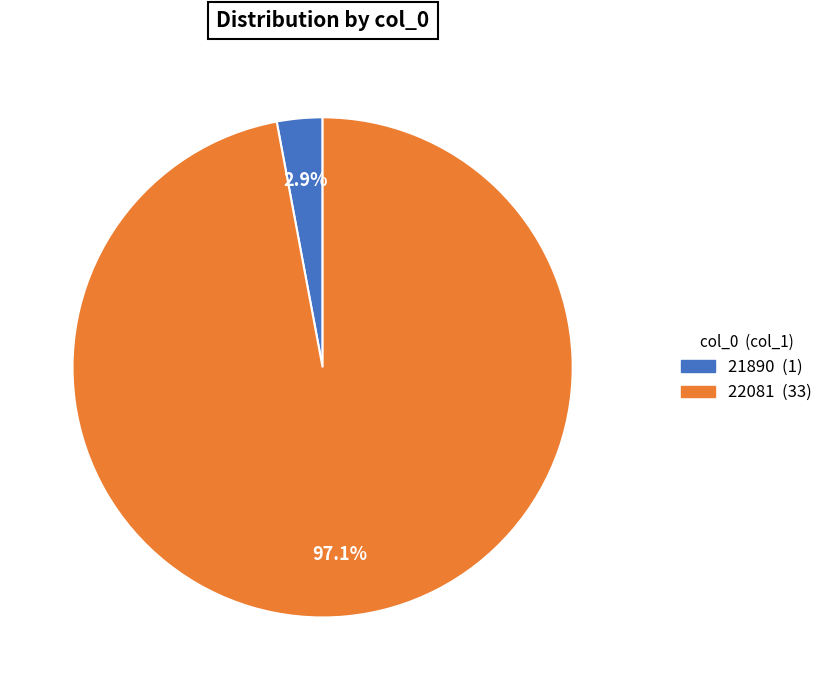

Count the number of slices in the pie.

2